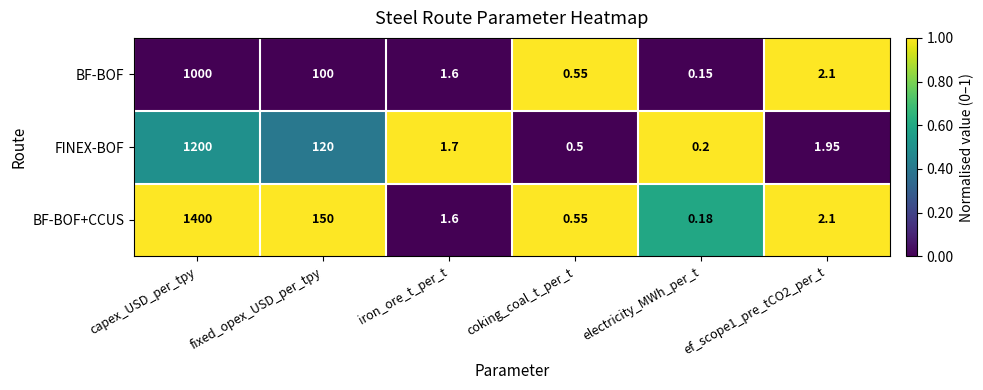

At which label does BF-BOF+CCUS first exceed 2?

capex_USD_per_tpy